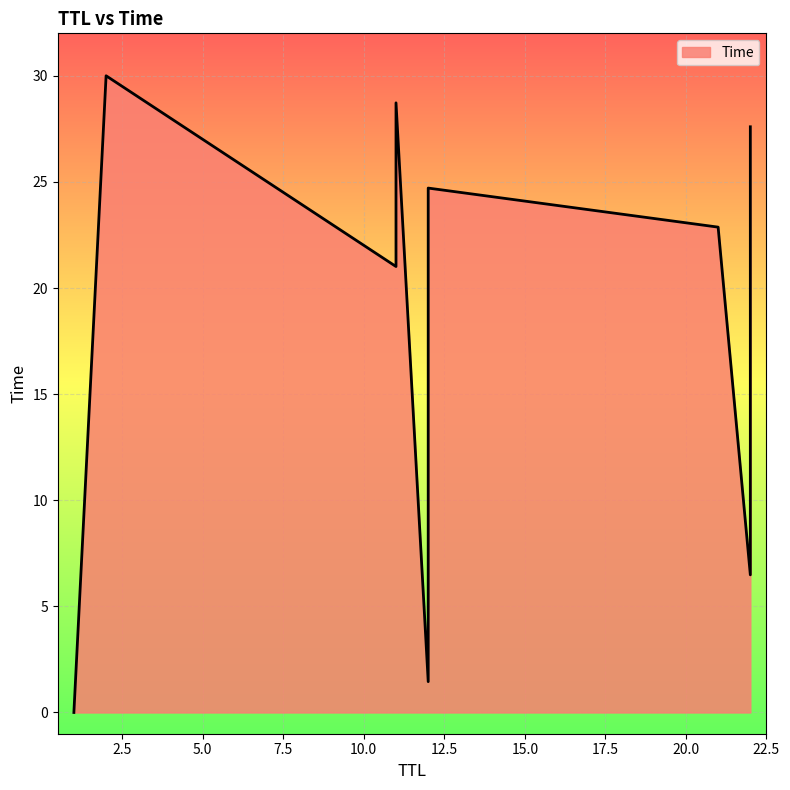

At which category does the chart reach its minimum across all series?

1